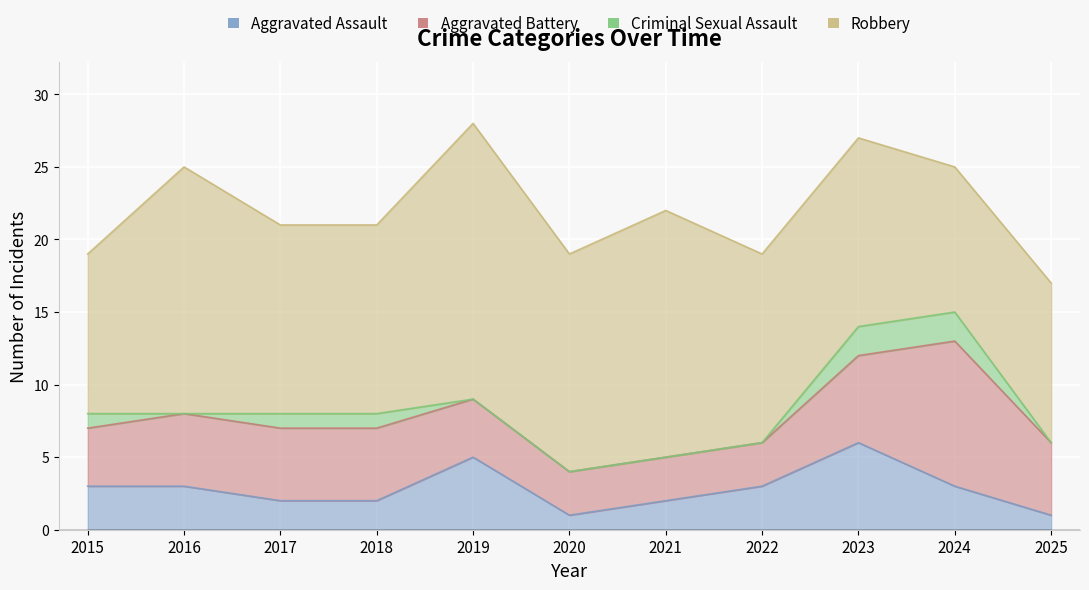

What is the sum of all Aggravated Assault values?

31